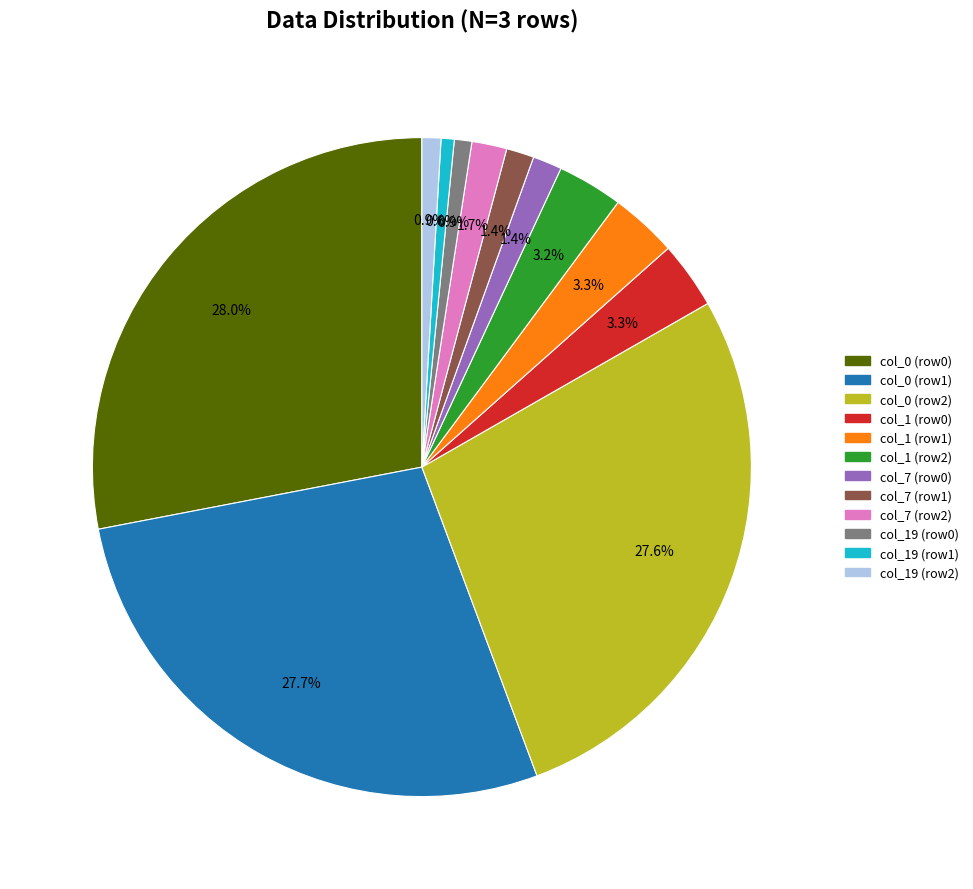

How many segments does this pie chart have?

12